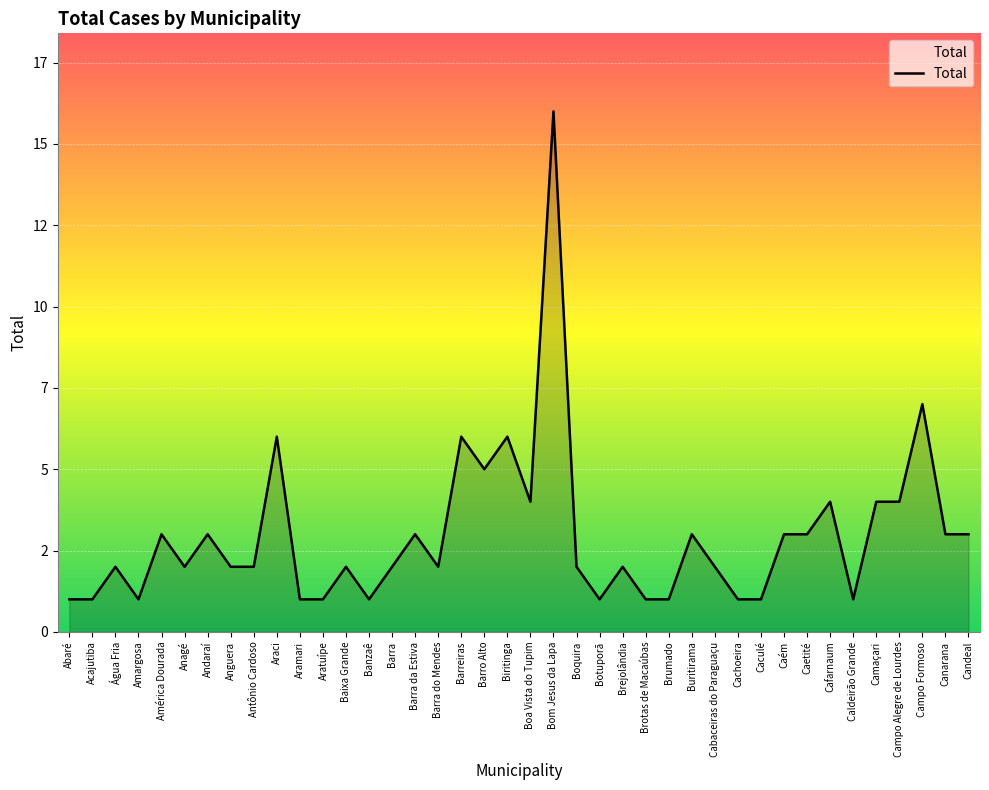

Does the chart display data point markers on the line(s)?

No